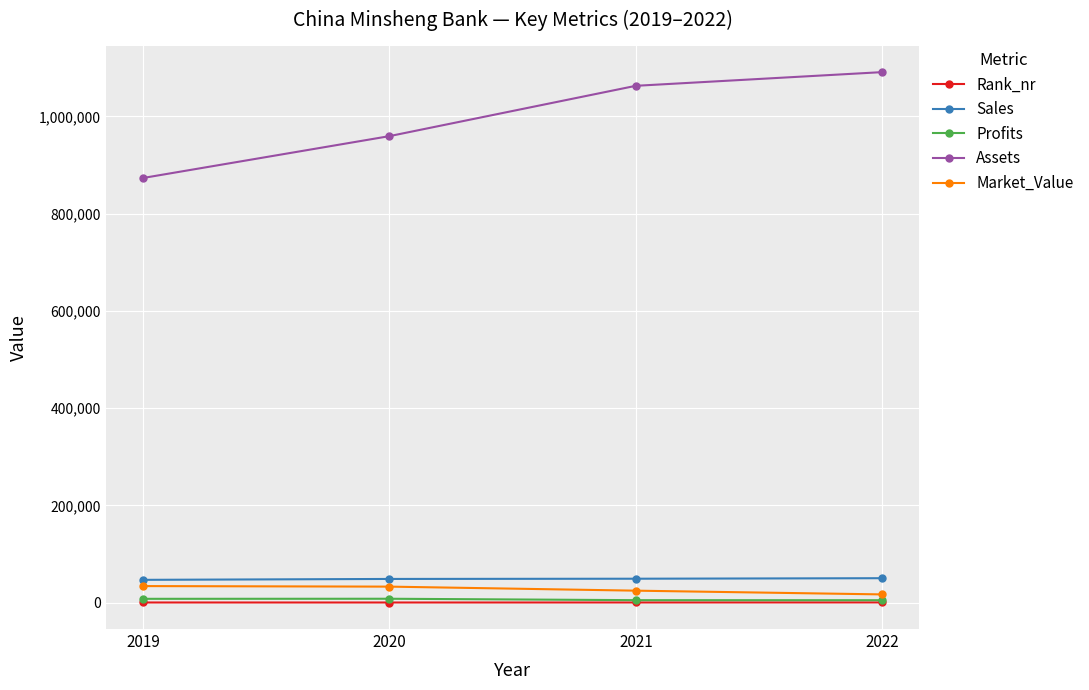

What is the maximum value shown in the chart?

1090916.0